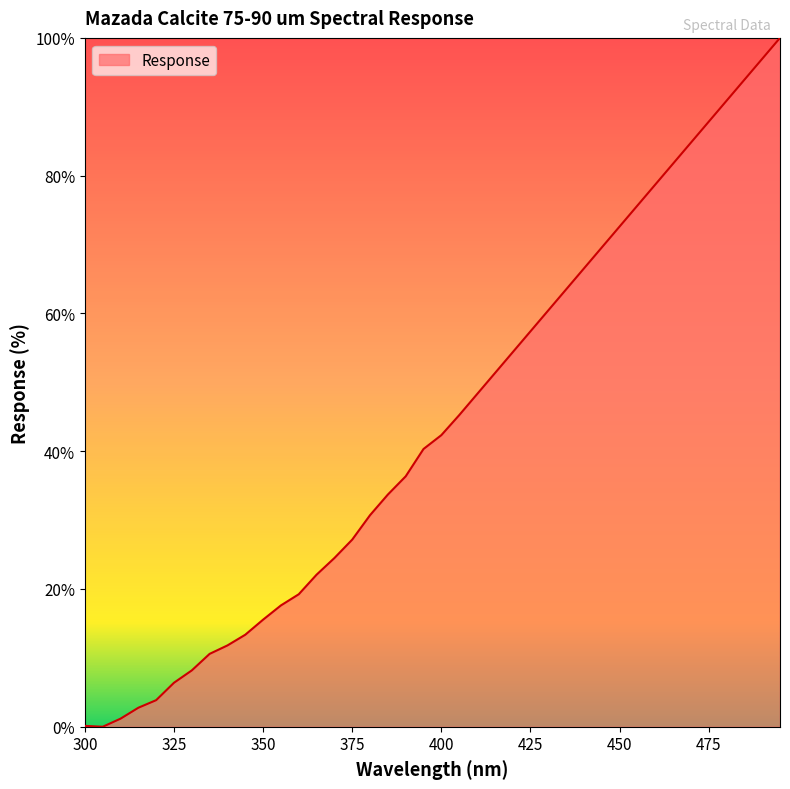

What is the greatest value displayed?

100.0